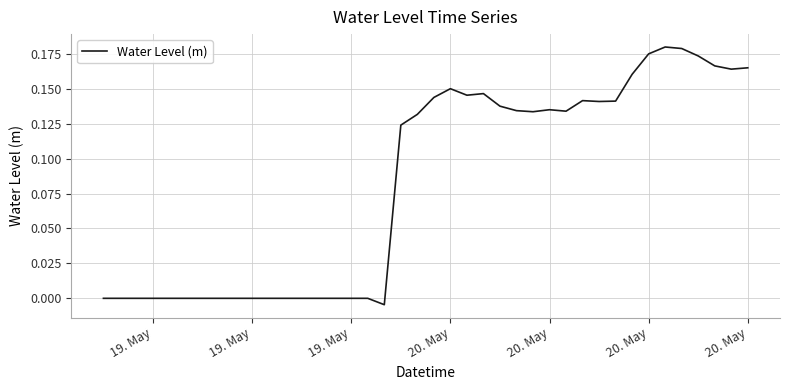

Is this an area chart (filled region under the line)?

No